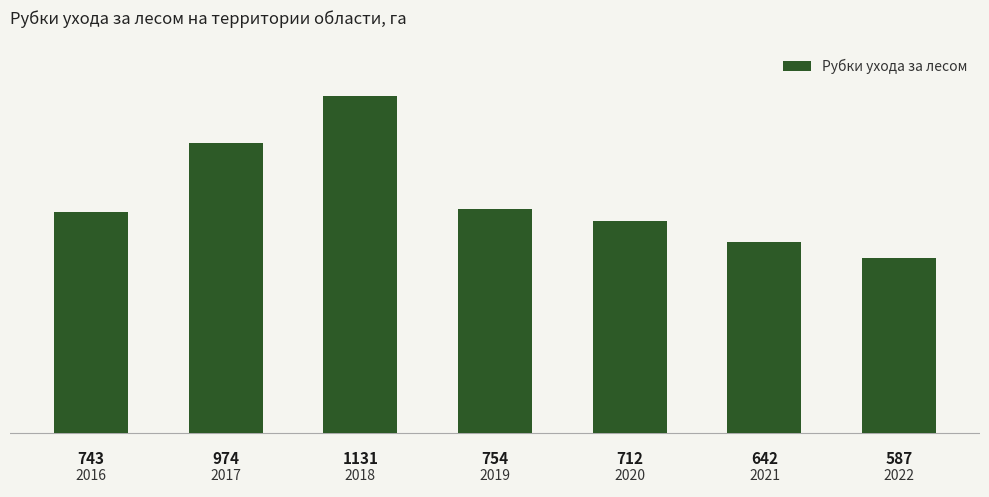

Count the values in the range 642 to 974.

5